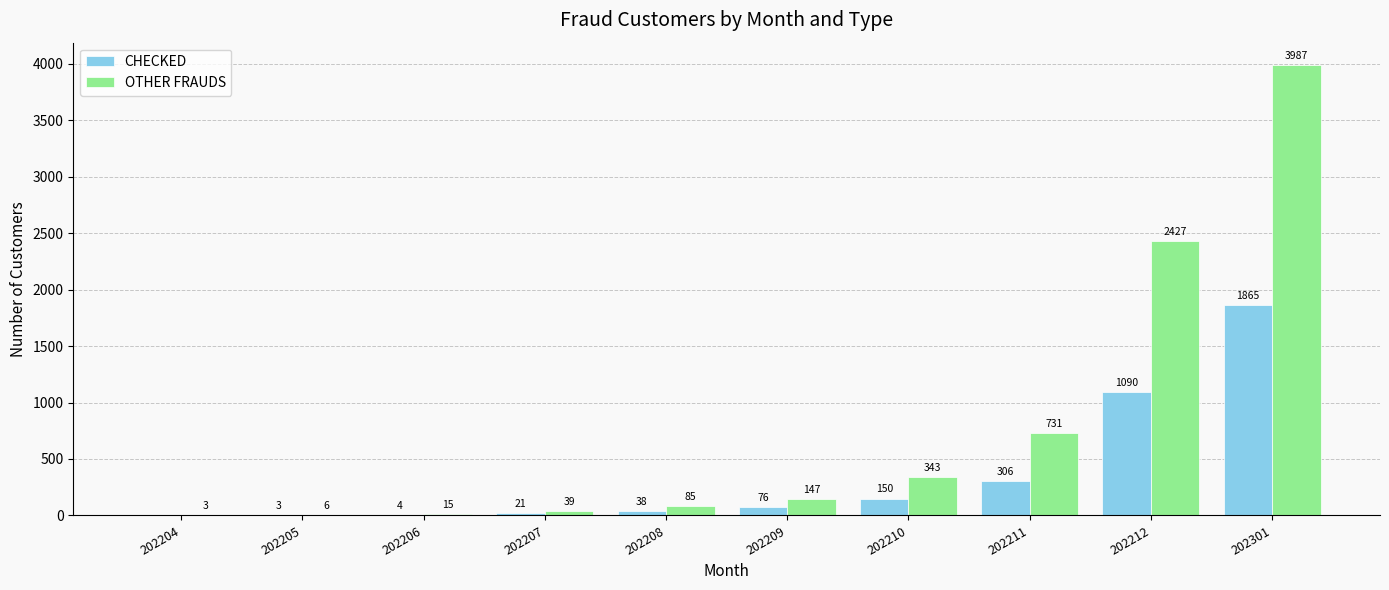

At which label is OTHER FRAUDS closest to 1995?

202212